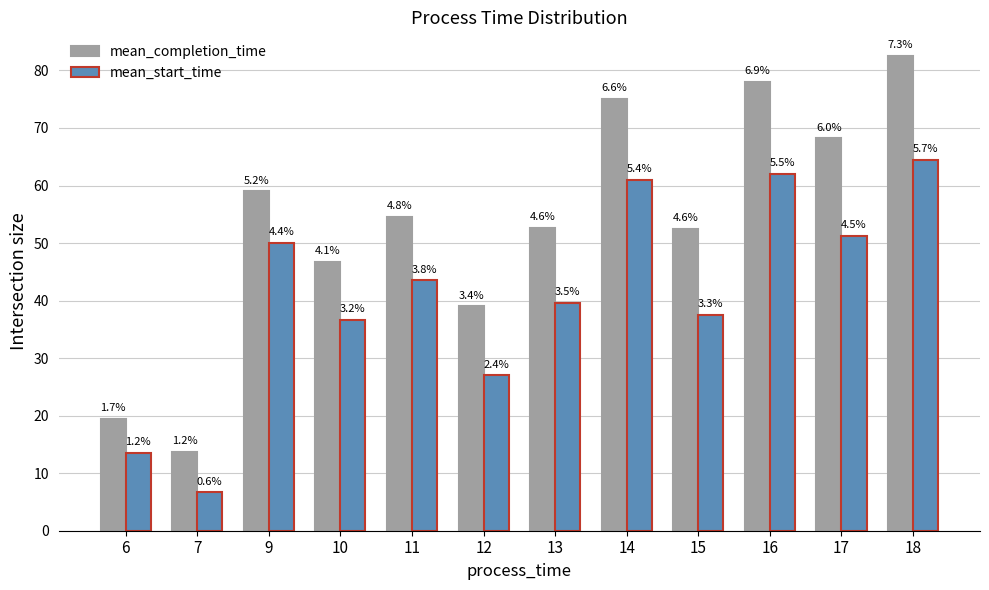

What are all the series names shown in the legend?

mean_completion_time, mean_start_time